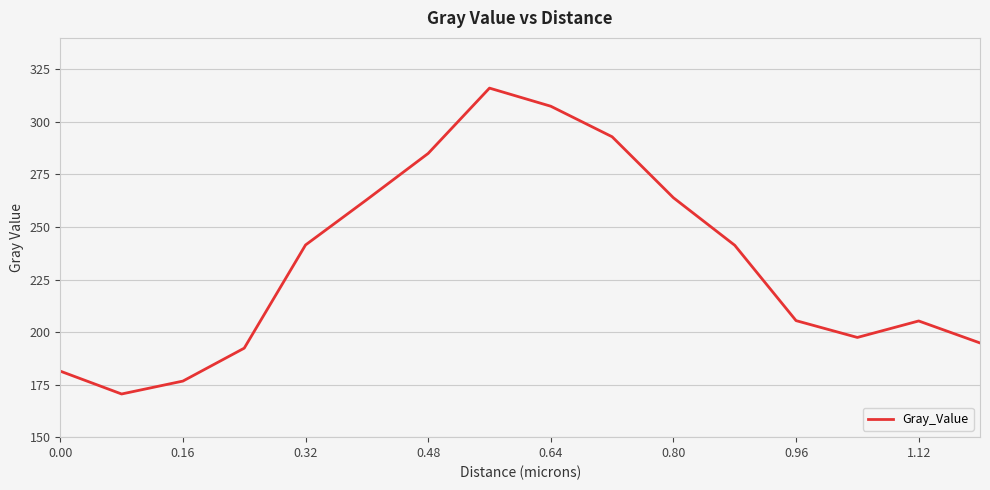

What is the difference between the maximum and minimum values?

145.6